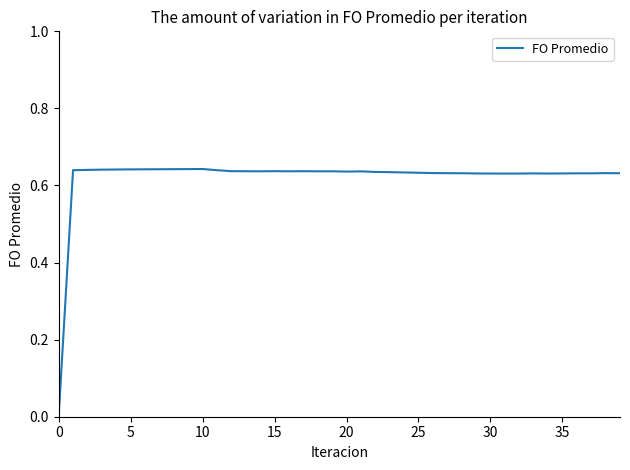

Does the chart display data point markers on the line(s)?

No